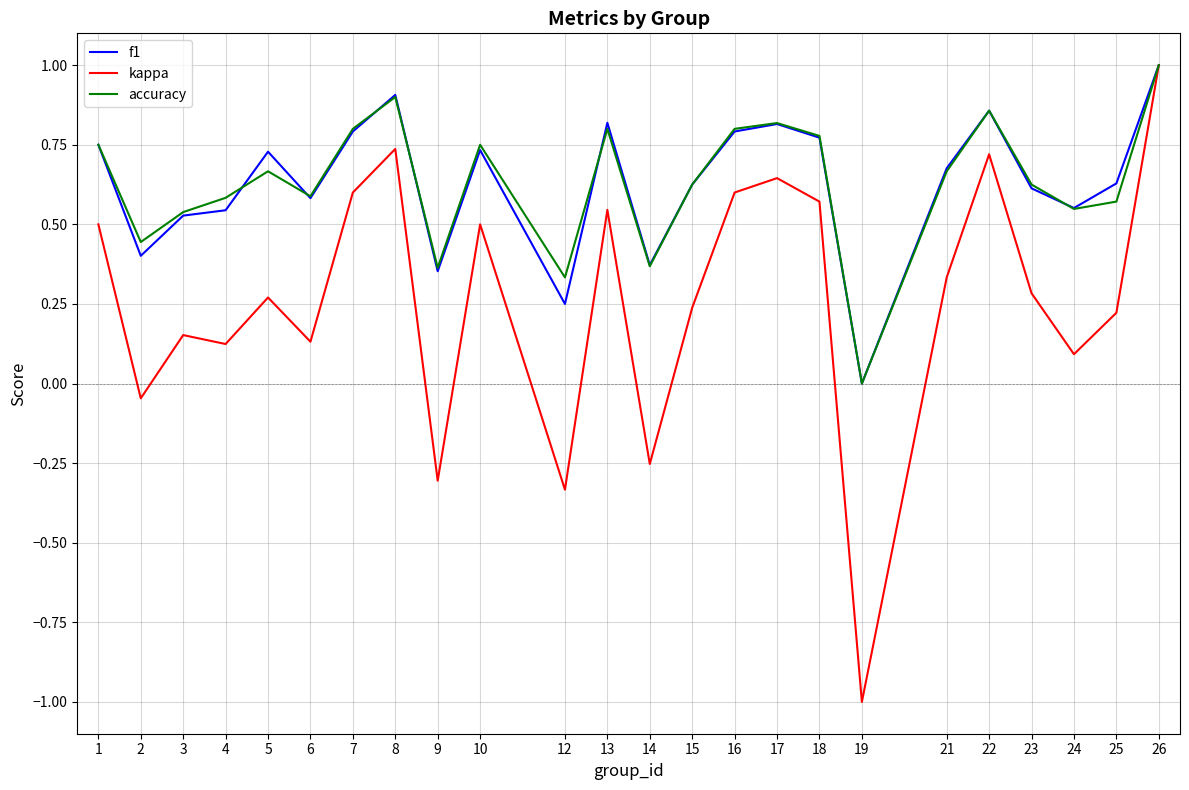

Which series has the largest range (max minus min)?

kappa